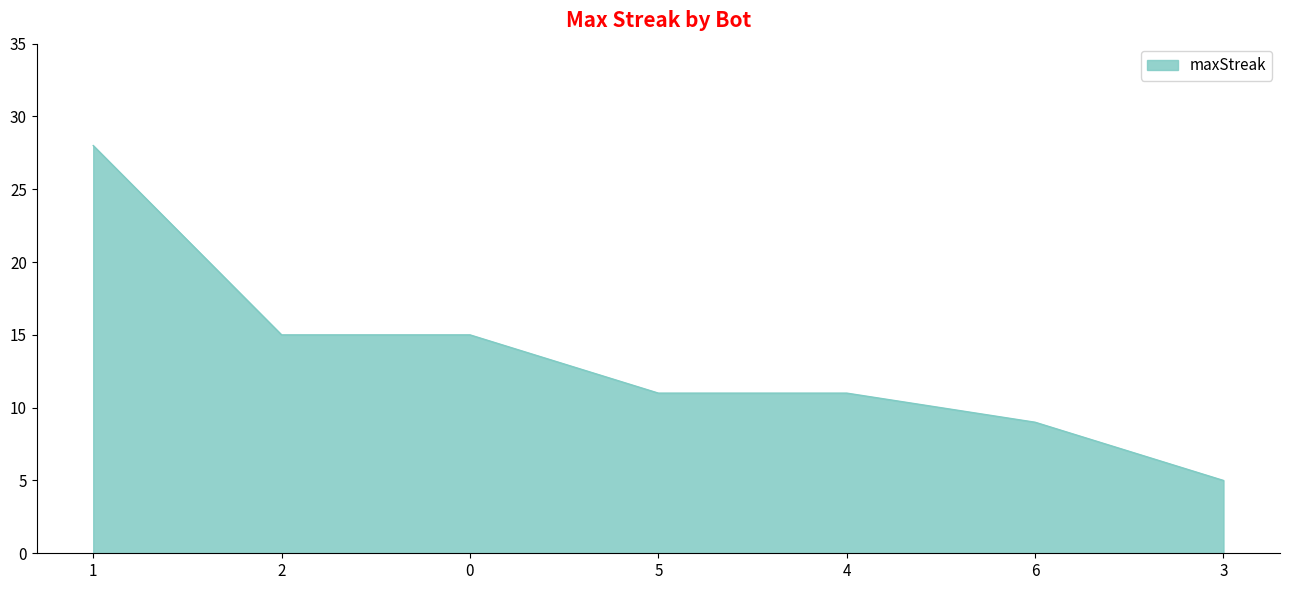

Which has a higher value, 3 or 5?

5